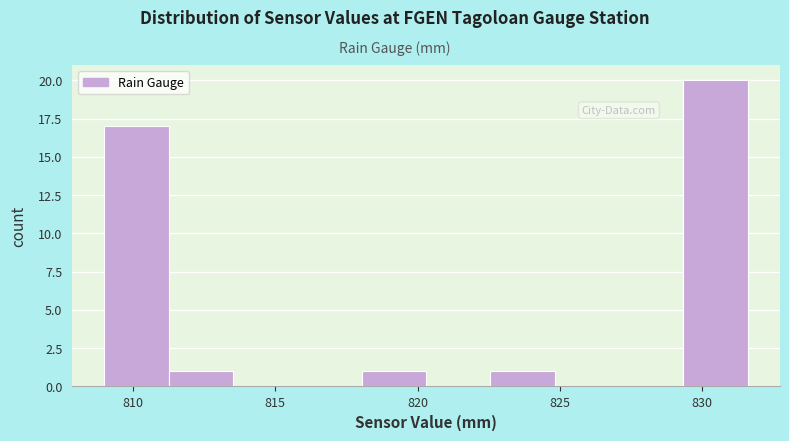

Which range on the x-axis has the tallest bar?

829.5 to 831.5